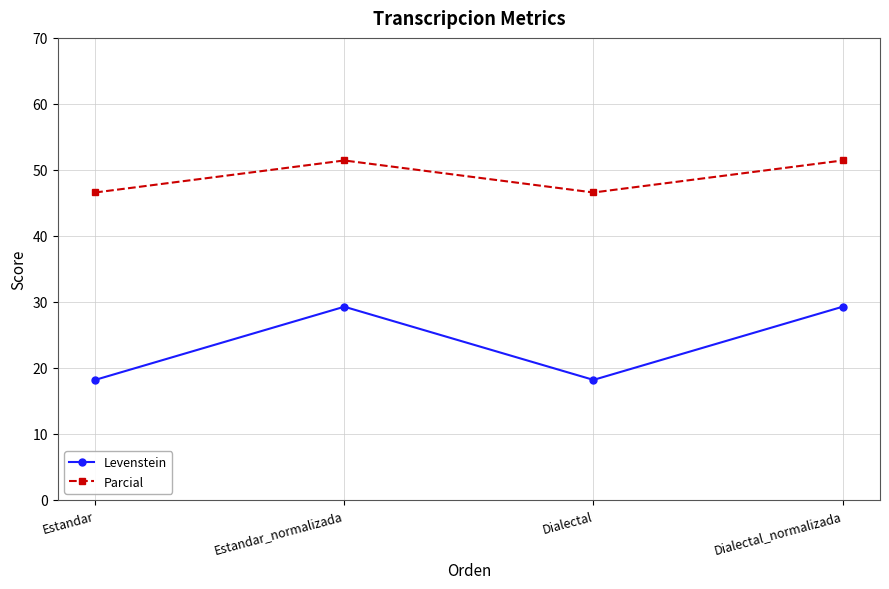

True or false: Parcial and Levenstein intersect in this chart.

False